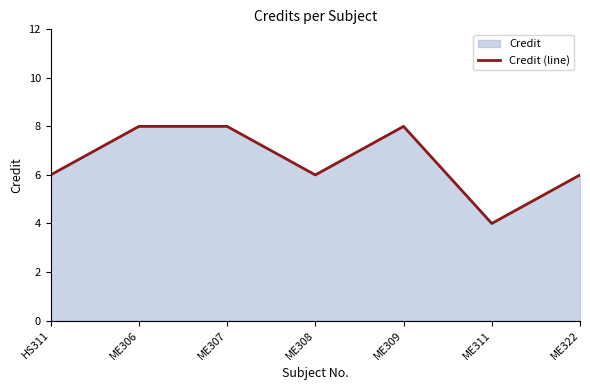

What is the greatest value displayed?

8